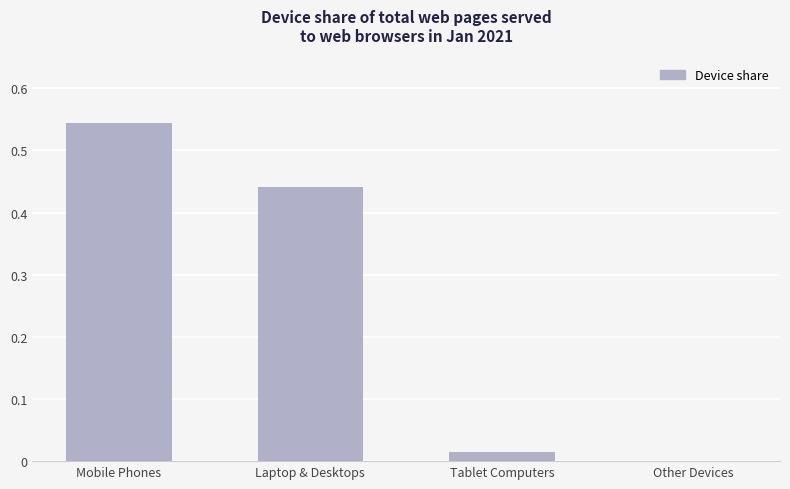

Where is the data nearest to the value 0?

Other Devices